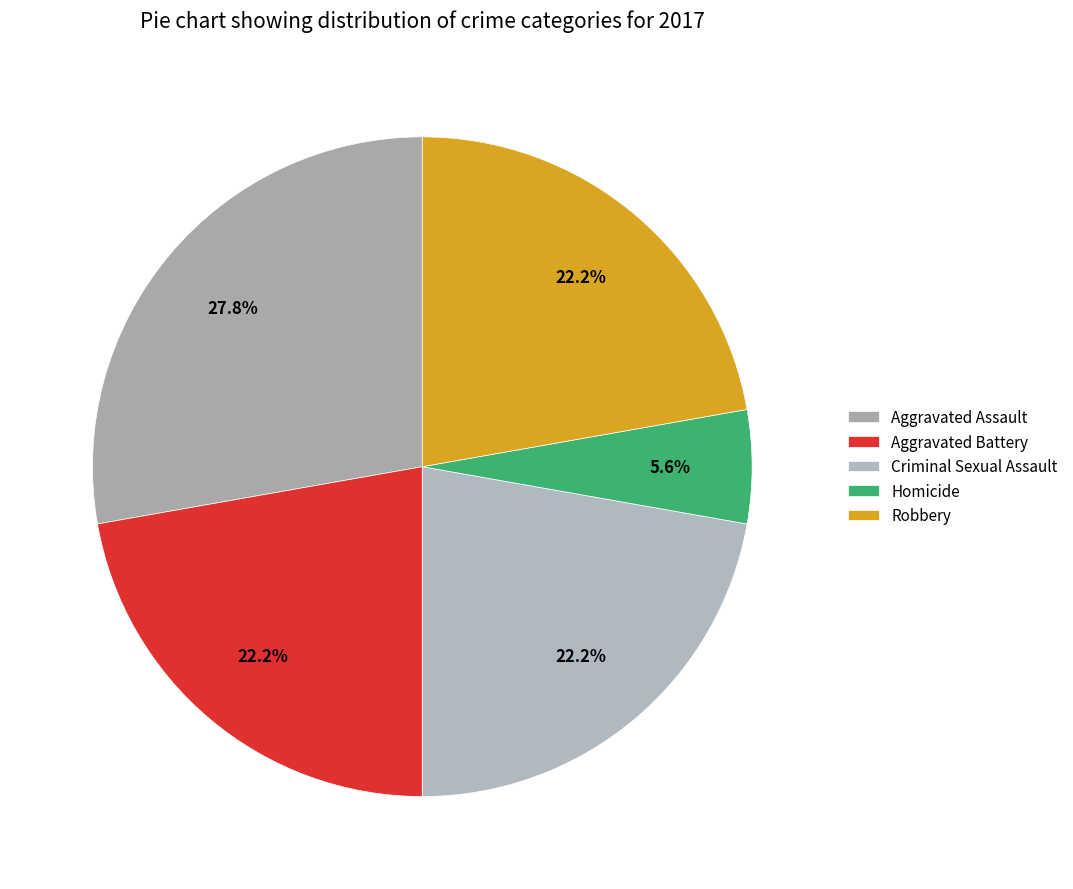

Is it true that Criminal Sexual Assault is 15% of the pie?

False